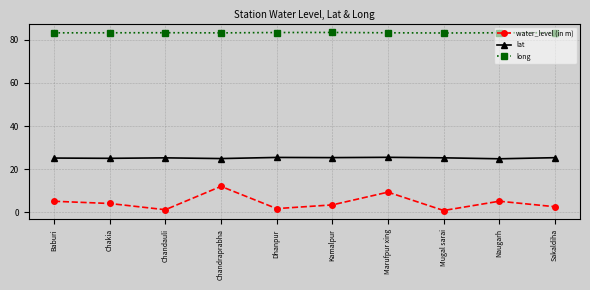

Rank the series by their average value, from lowest to highest.

water_level (in m), lat, long